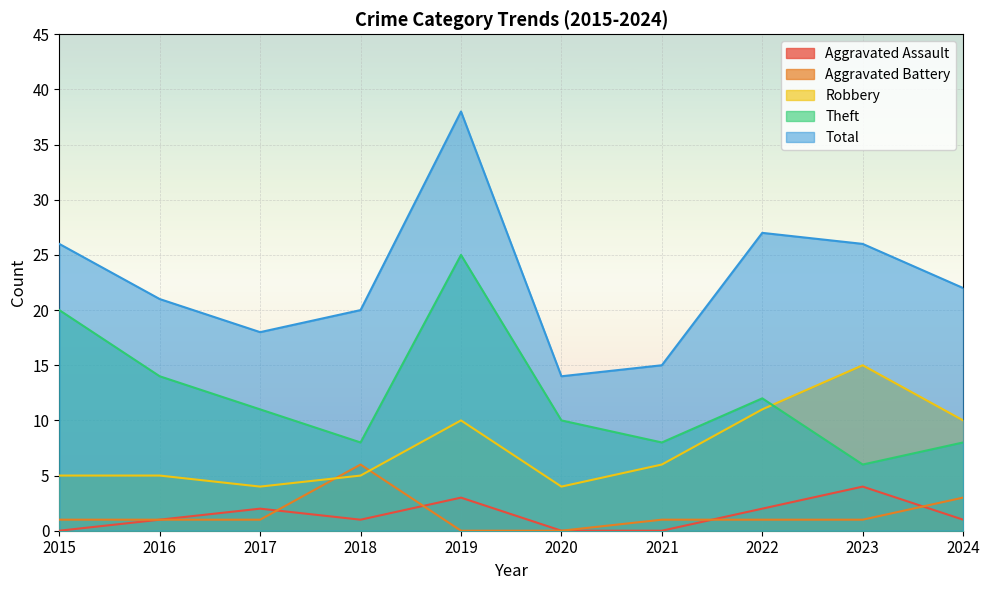

What is the difference between the maximum and minimum values in the Aggravated Battery series?

6